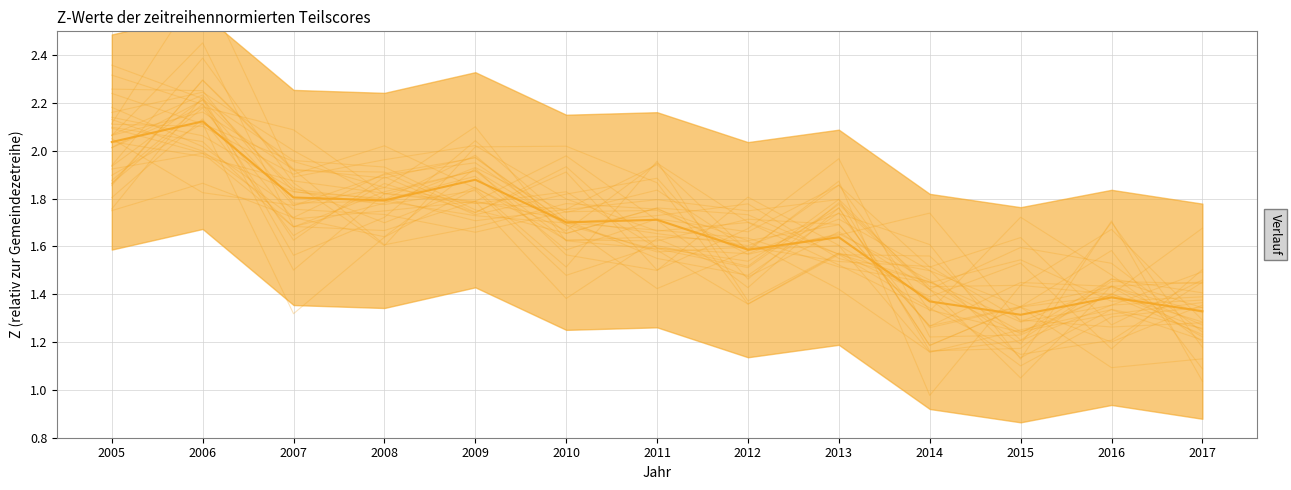

Does the chart have visible grid lines?

Yes